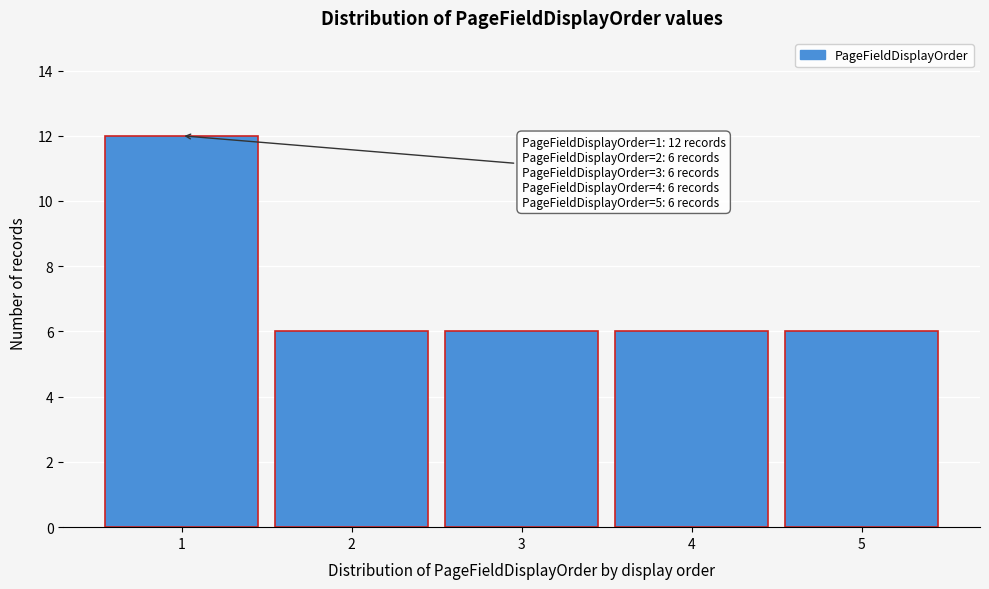

Over which range of the x-axis is the bar tallest?

0.5 to 1.5